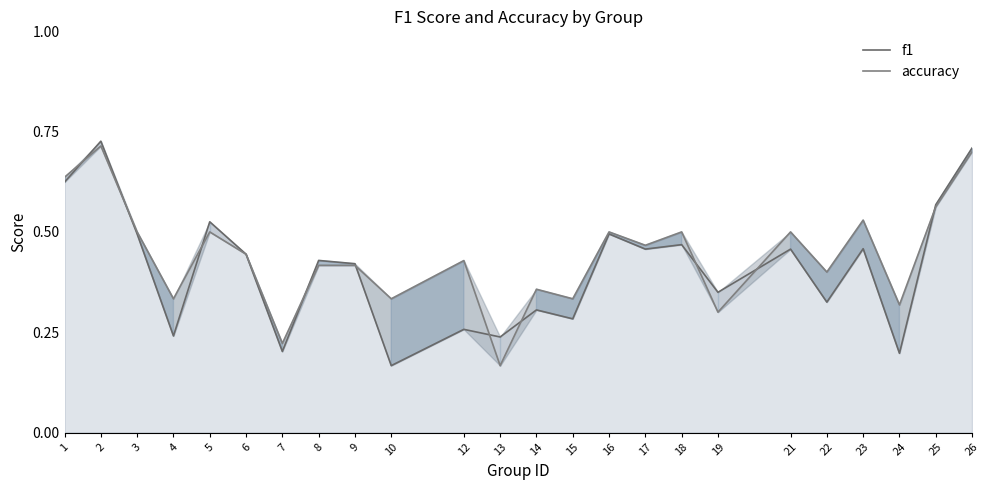

Which series has the widest spread of values?

f1